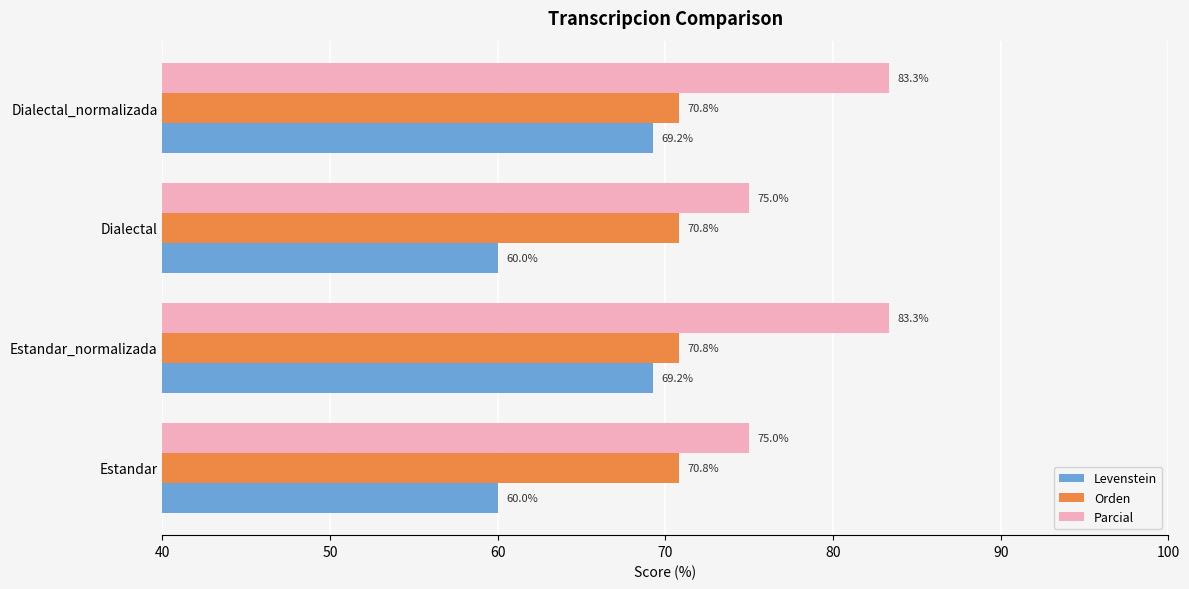

How many values in the Levenstein series are below 69?

2